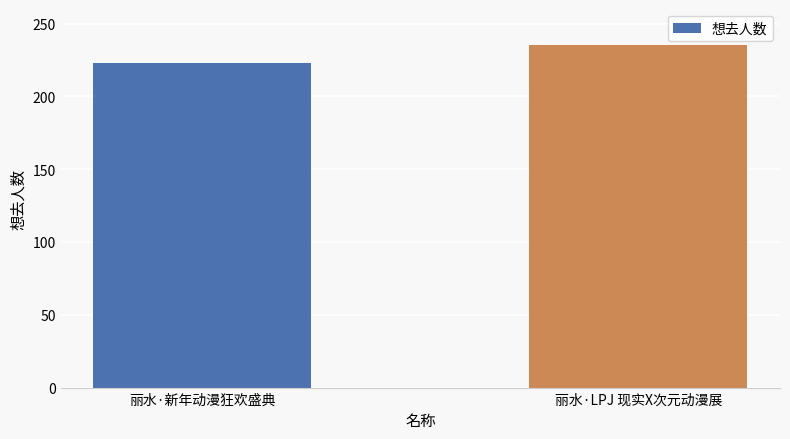

What is the label of the 1st bar from the left?

丽水·新年动漫狂欢盛典